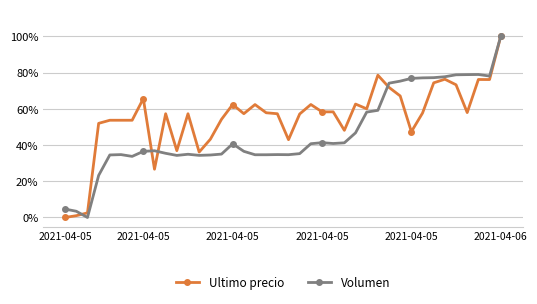

Rank the series by their average value, from highest to lowest.

Ultimo precio, Volumen